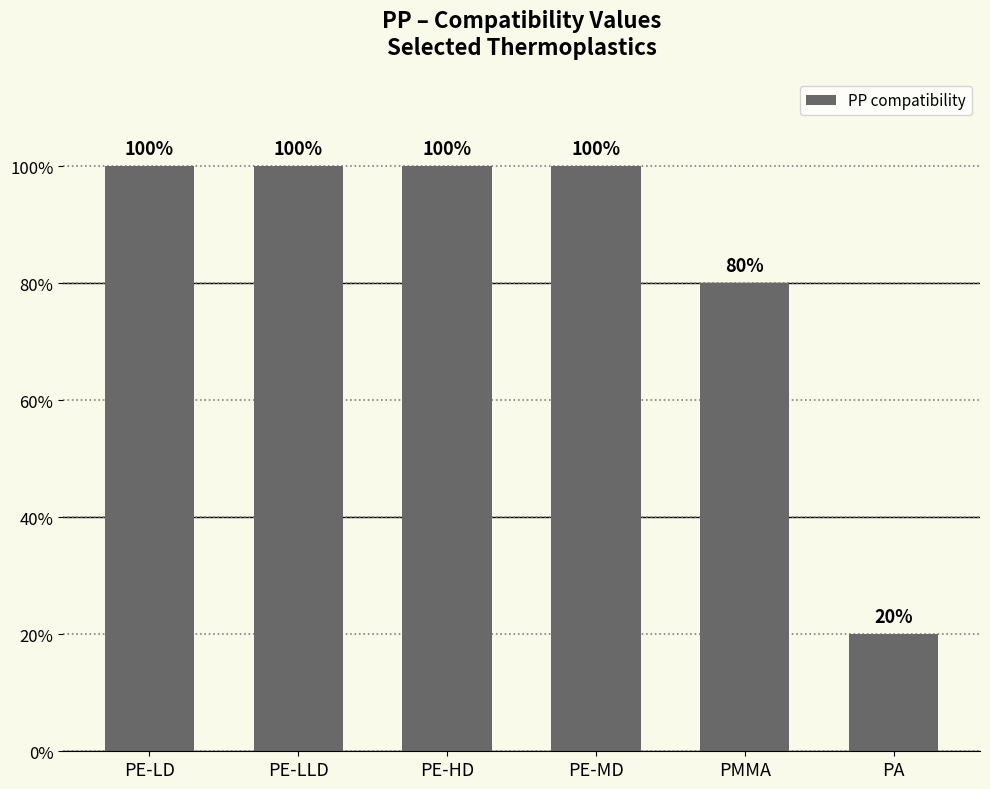

At which category does the chart reach its peak across all series?

PE-LD